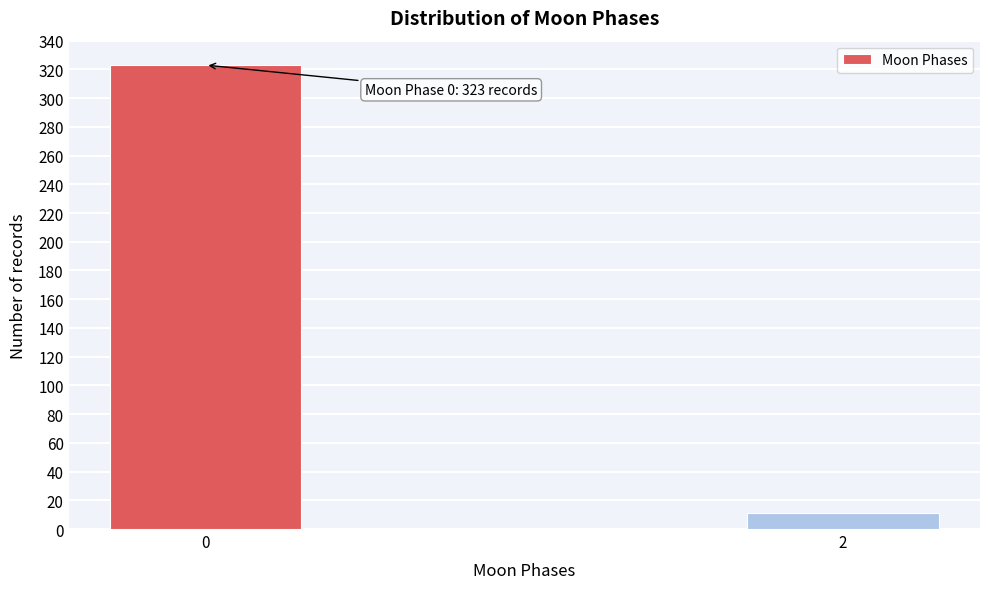

Reading left to right, what are all the values shown in this chart?

323	11